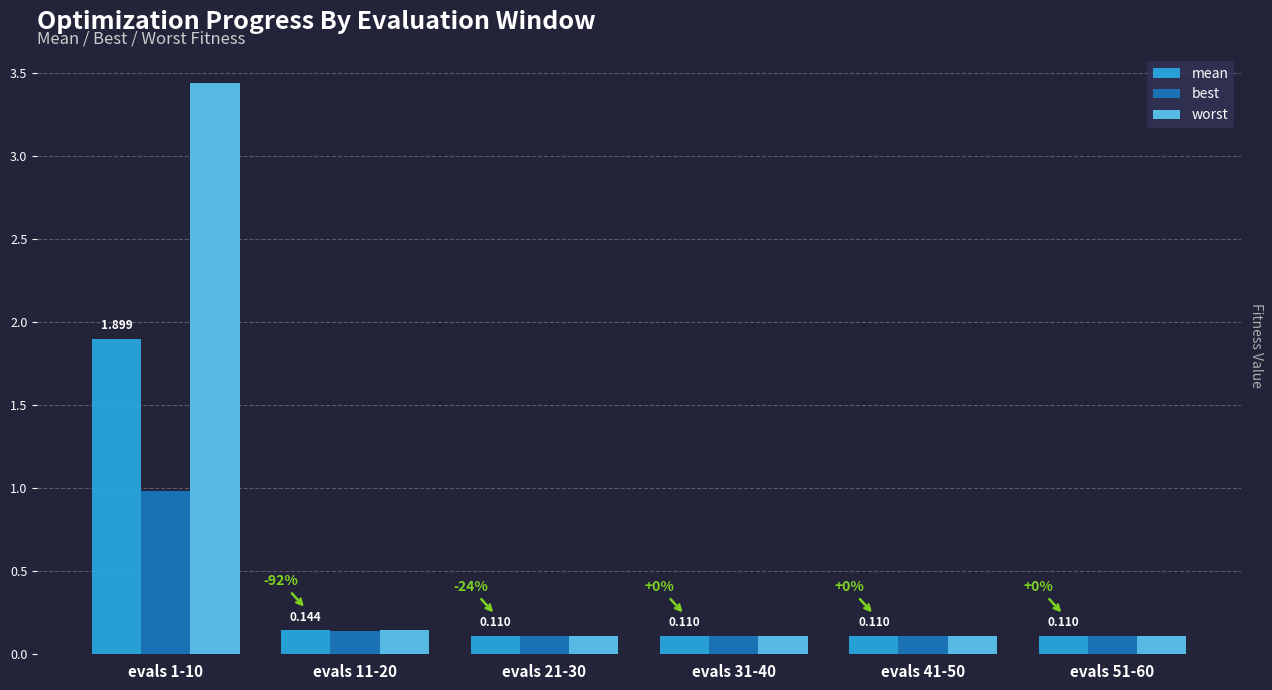

How many bars are there in each group?

3